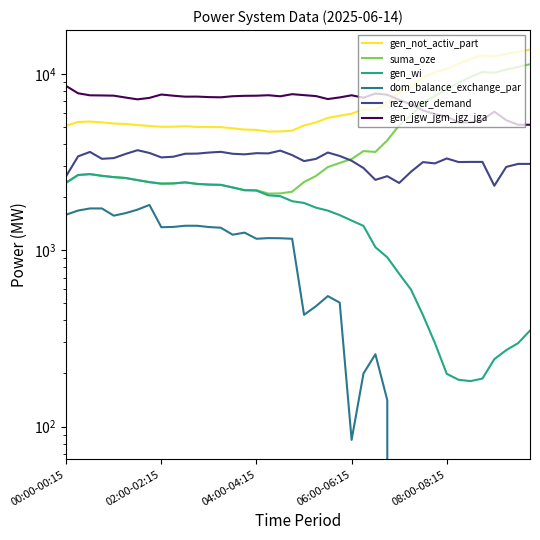

The gen_not_activ_part series shows 4809 at 04:00-04:15. True or false?

True